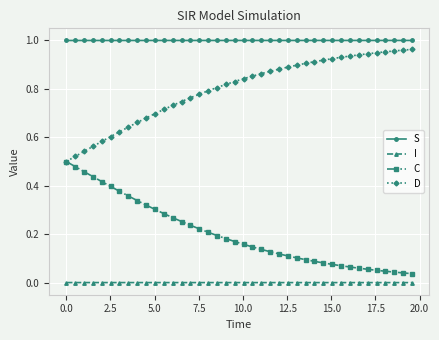

Rank the series by their average value, from lowest to highest.

I, C, D, S